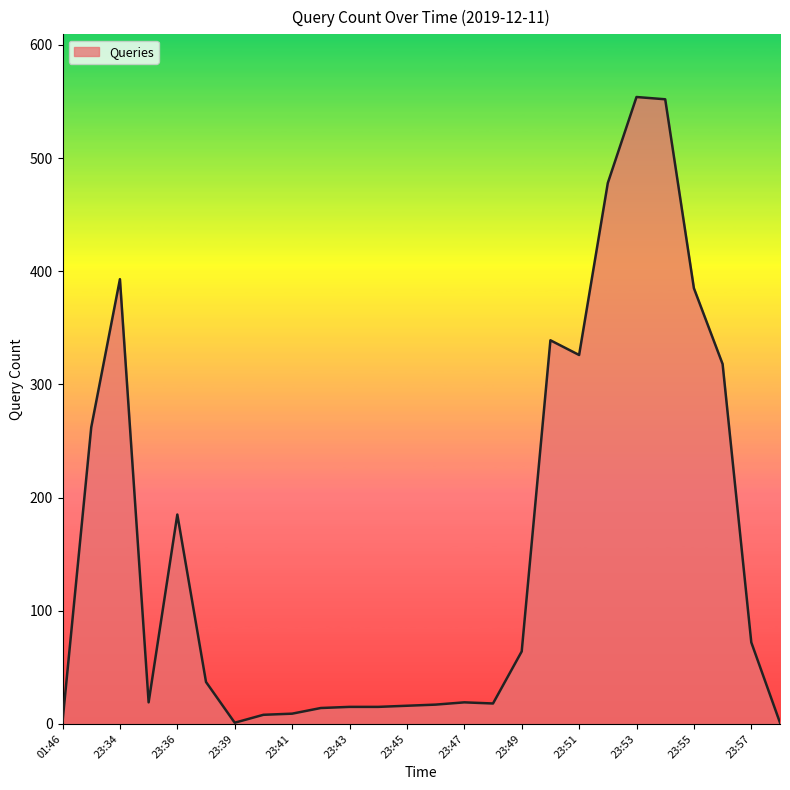

What is the maximum value shown in the chart?

554